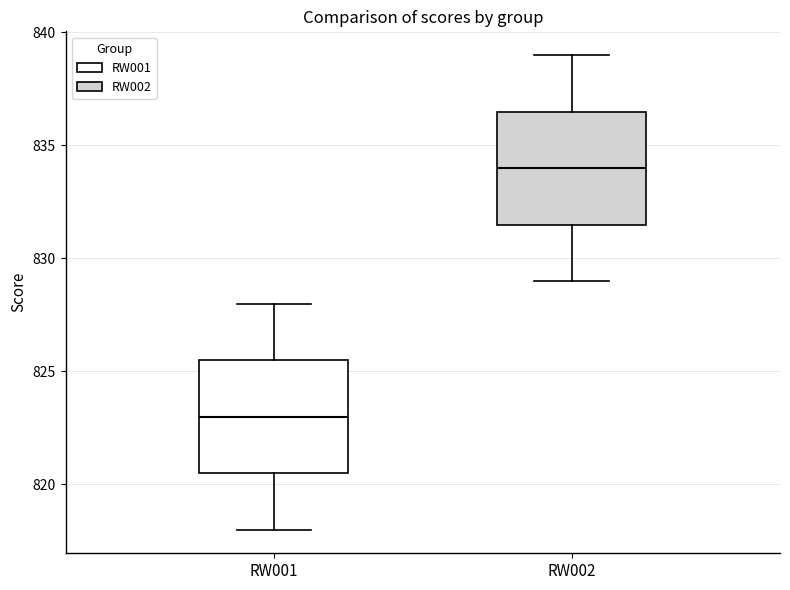

Reading left to right, read every box against the y-axis: the position of its median line, the range the box covers, and the ends of its whiskers. The values are not printed on the chart, so give them approximately, as read against the axis.

RW001: median 823.0, box 820.5 to 825.5, whiskers 818.0 to 828.0
RW002: median 834.0, box 831.5 to 836.5, whiskers 829.0 to 839.0